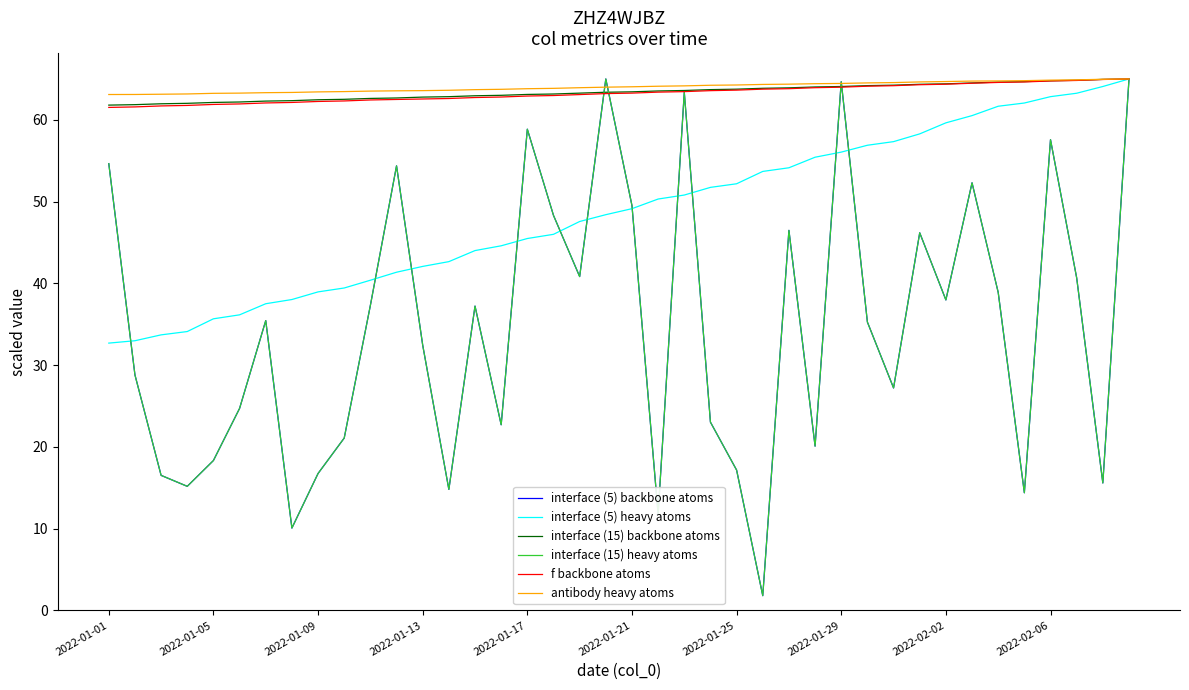

List the series in order of their peak value, highest first.

interface (5) backbone atoms, interface (5) heavy atoms, interface (15) backbone atoms, interface (15) heavy atoms, f backbone atoms, antibody heavy atoms